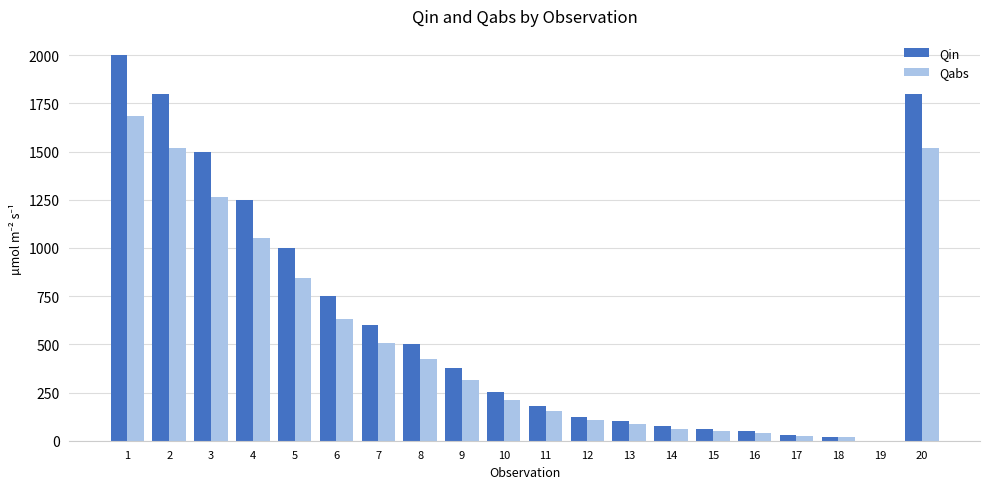

How many categories are shown in the chart?

20